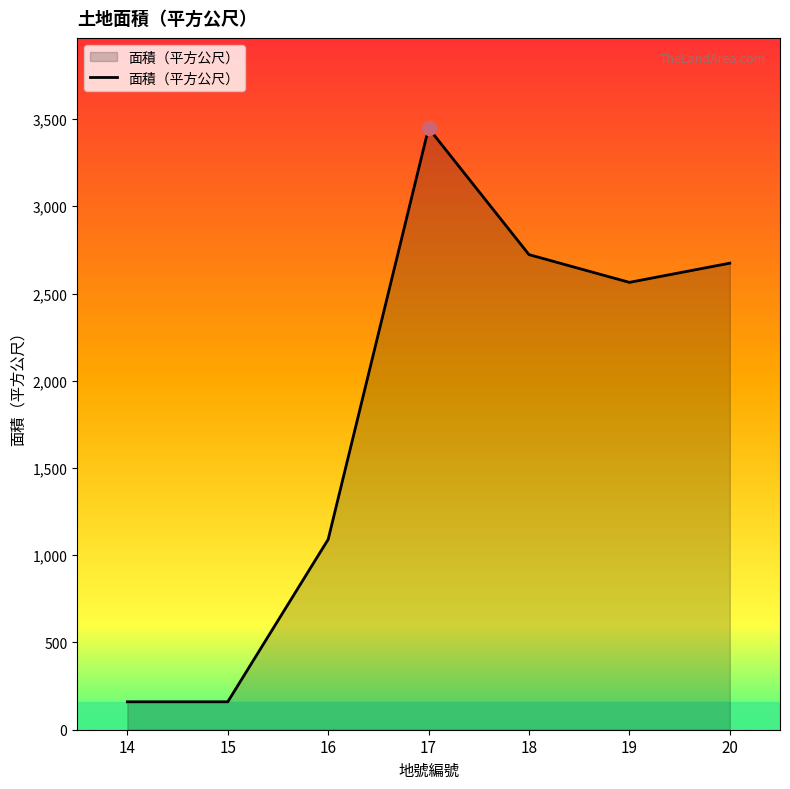

True or false: the data shows 2723 at 18.

True